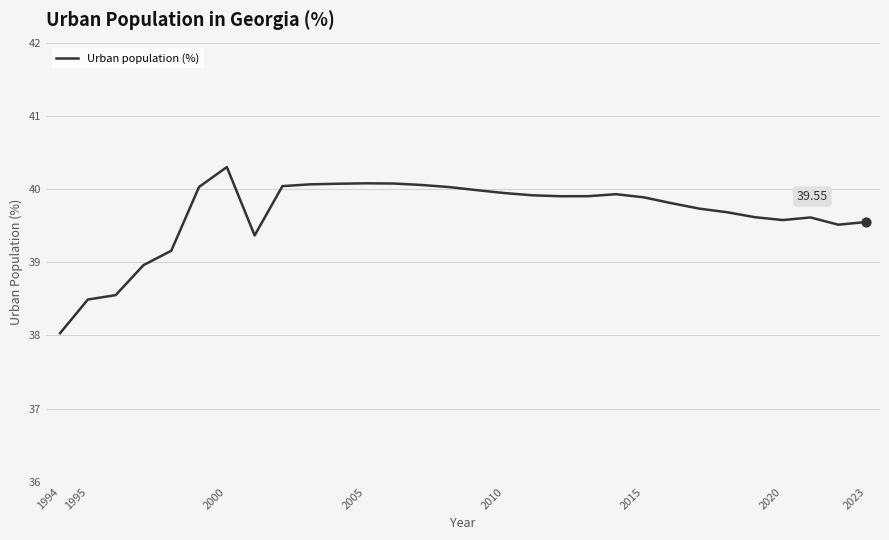

Is this an area chart (filled region under the line)?

No